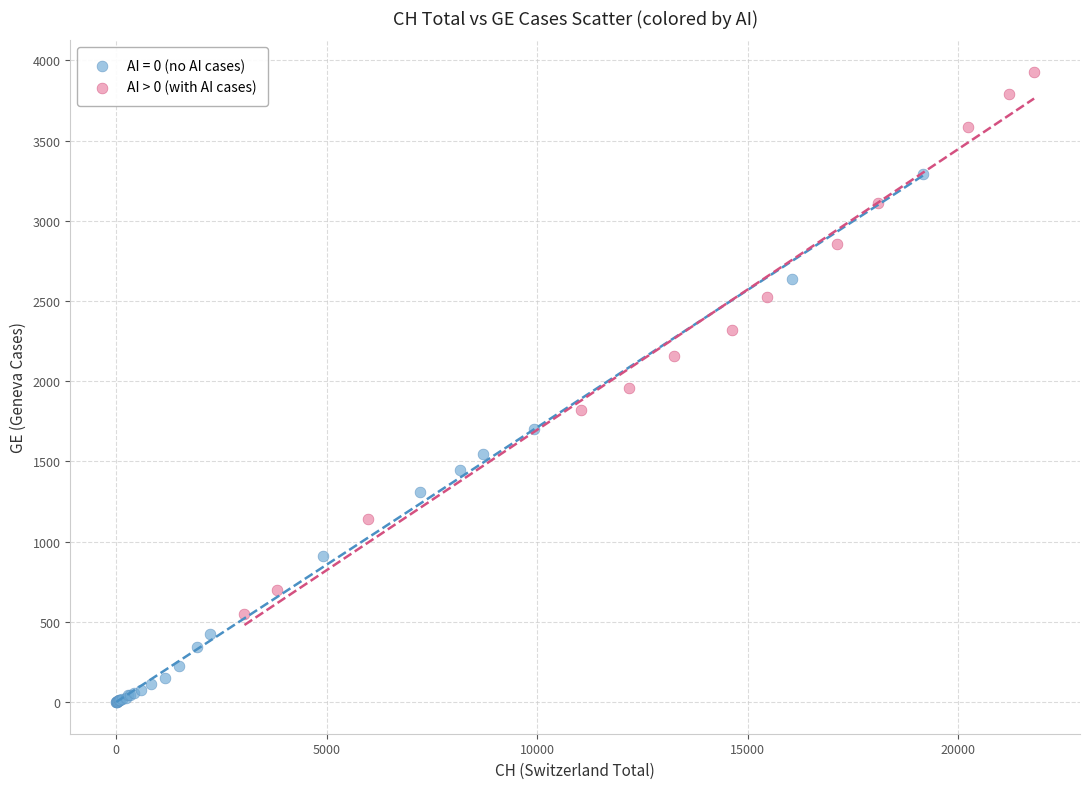

Which series reaches the maximum Y coordinate?

AI > 0 (with AI cases)